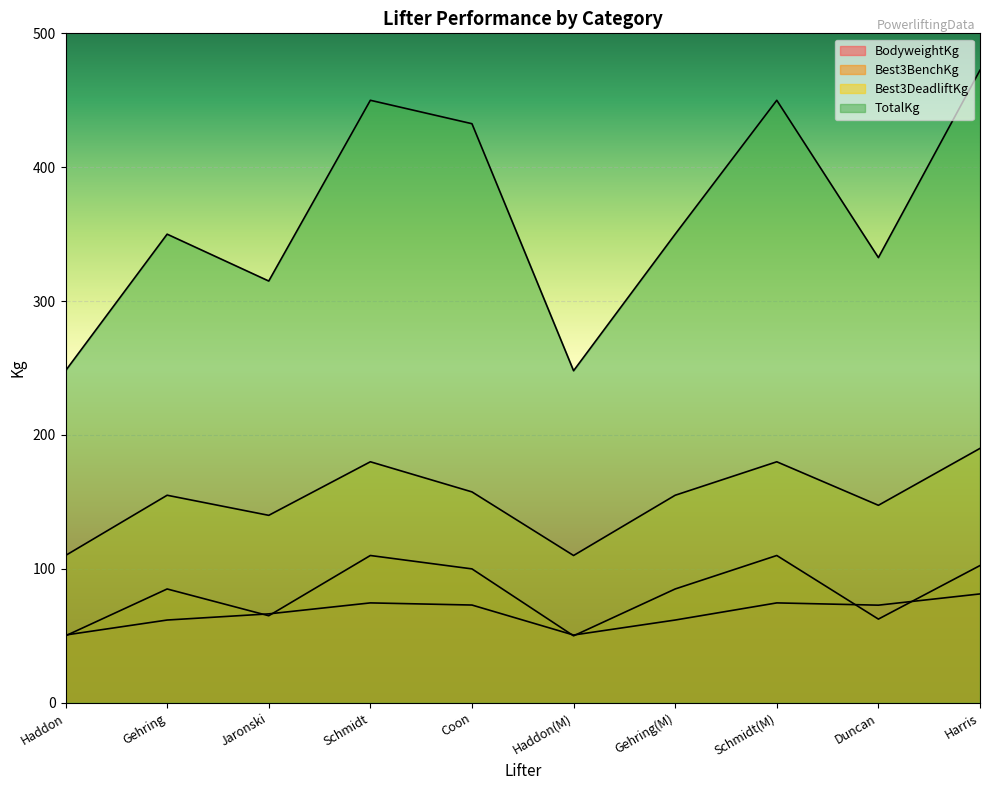

At which category is the sum across all series the highest?

Harris